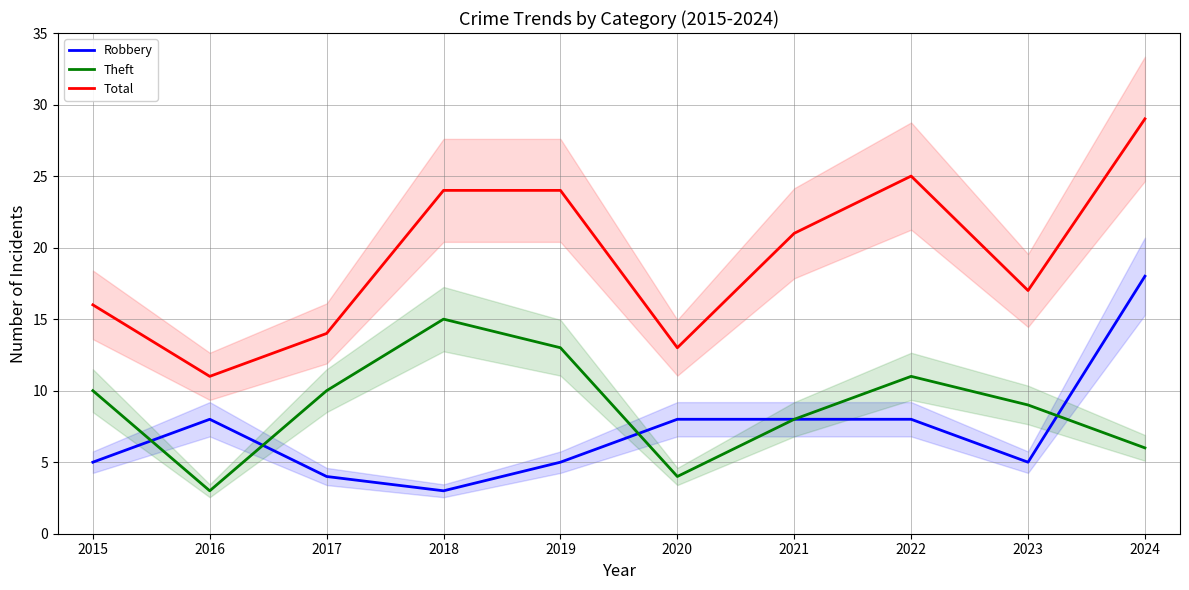

What is the value of the Robbery point at the 1st from the left?

5